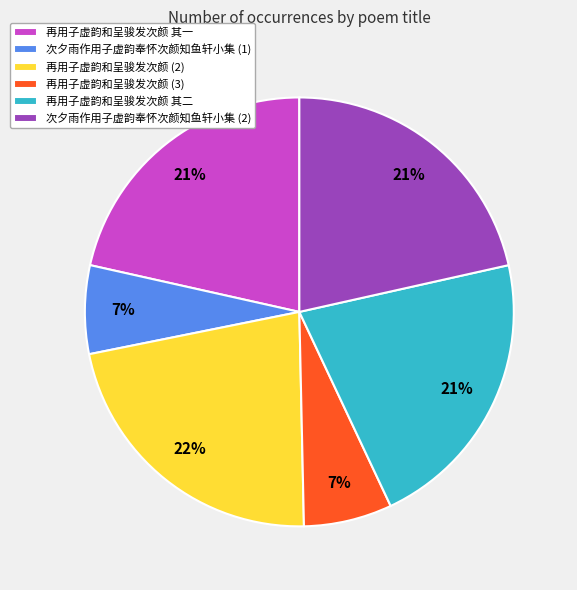

Is it true that 再用子虚韵和呈骏发次颜 (3) is 1% of the pie?

False